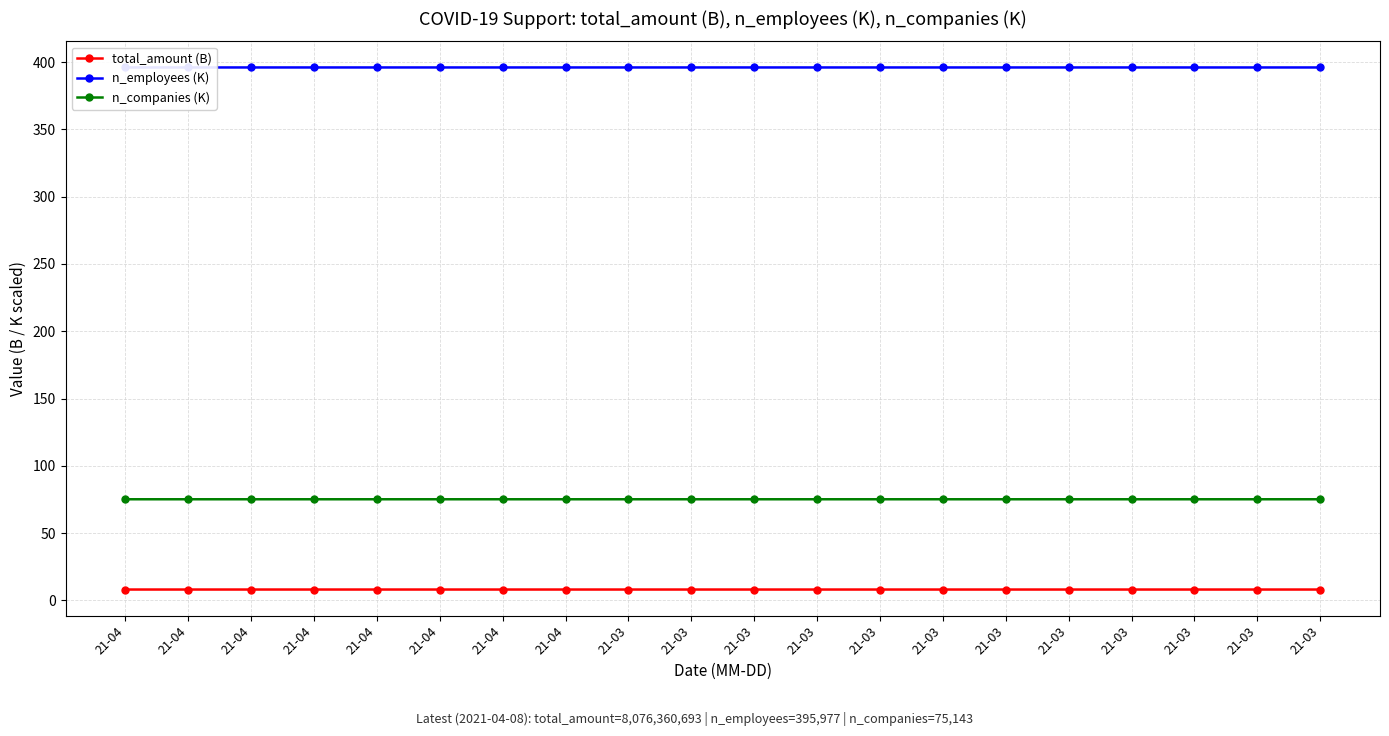

Does the chart have visible grid lines?

Yes